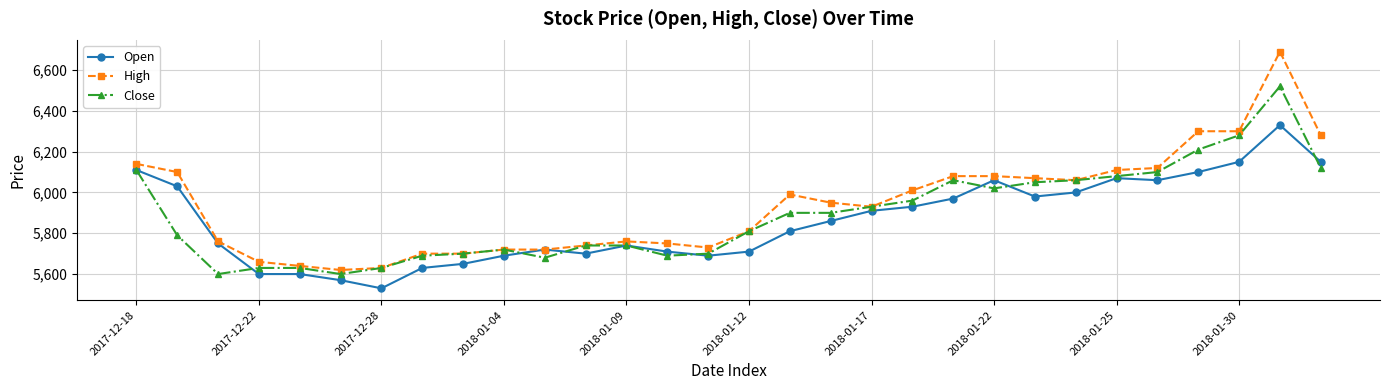

List the series in order of their peak value, lowest first.

Open, Close, High